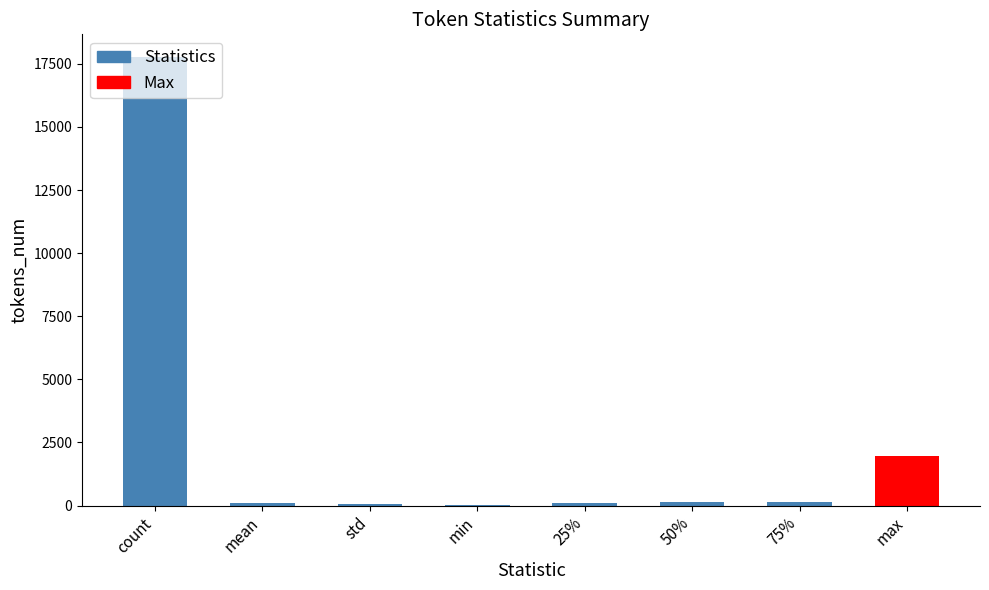

At which label is the value closest to 8894?

max